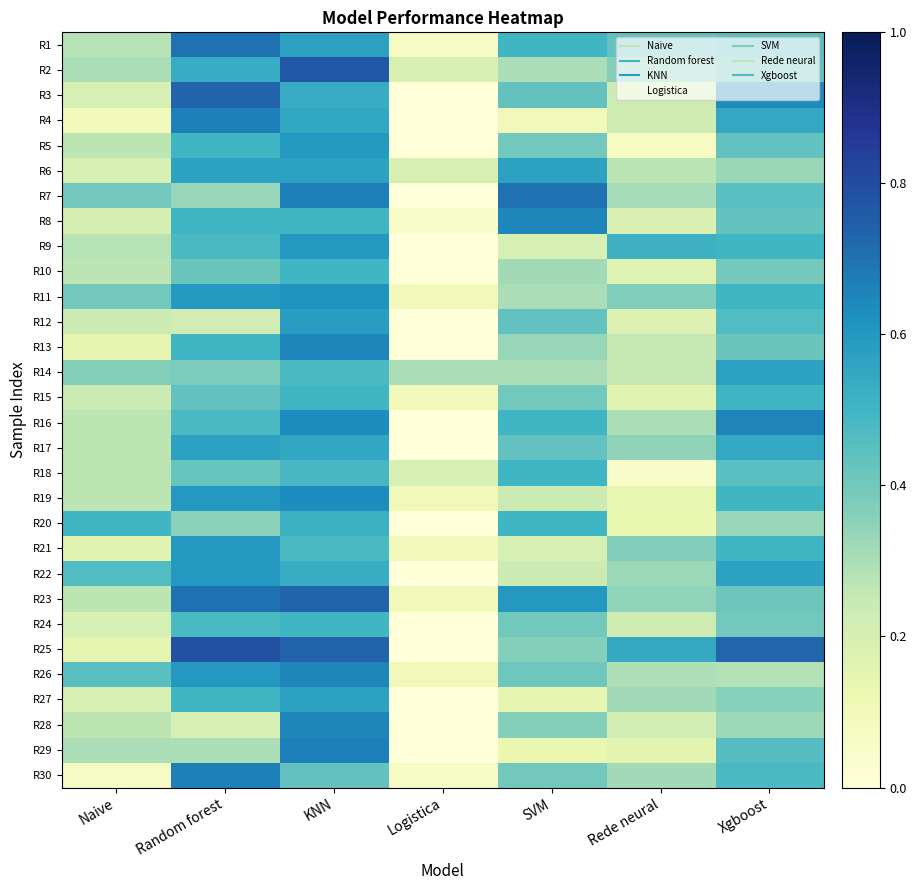

Reading left to right, extract all data points from this chart.

R1: Naive=0.3	Random forest=0.7	KNN=0.6	Logistica=0.1	SVM=0.5	Rede neural=0.4	Xgboost=0.4
R2: Naive=0.3	Random forest=0.5	KNN=0.8	Logistica=0.2	SVM=0.3	Rede neural=0.4	Xgboost=0.4
R3: Naive=0.2	Random forest=0.7	KNN=0.5	Logistica=0.0	SVM=0.4	Rede neural=0.2	Xgboost=0.6
R4: Naive=0.1	Random forest=0.7	KNN=0.6	Logistica=0.0	SVM=0.1	Rede neural=0.2	Xgboost=0.5
R5: Naive=0.3	Random forest=0.5	KNN=0.6	Logistica=0.0	SVM=0.4	Rede neural=0.1	Xgboost=0.4
R6: Naive=0.2	Random forest=0.6	KNN=0.6	Logistica=0.2	SVM=0.6	Rede neural=0.3	Xgboost=0.3
R7: Naive=0.4	Random forest=0.3	KNN=0.7	Logistica=0.0	SVM=0.7	Rede neural=0.3	Xgboost=0.5
R8: Naive=0.2	Random forest=0.5	KNN=0.5	Logistica=0.1	SVM=0.7	Rede neural=0.2	Xgboost=0.4
R9: Naive=0.3	Random forest=0.5	KNN=0.6	Logistica=0.0	SVM=0.2	Rede neural=0.5	Xgboost=0.5
R10: Naive=0.3	Random forest=0.4	KNN=0.5	Logistica=0.0	SVM=0.3	Rede neural=0.2	Xgboost=0.4
R11: Naive=0.4	Random forest=0.6	KNN=0.6	Logistica=0.1	SVM=0.3	Rede neural=0.4	Xgboost=0.5
R12: Naive=0.2	Random forest=0.2	KNN=0.6	Logistica=0.0	SVM=0.4	Rede neural=0.2	Xgboost=0.5
R13: Naive=0.1	Random forest=0.5	KNN=0.7	Logistica=0.0	SVM=0.3	Rede neural=0.3	Xgboost=0.4
R14: Naive=0.4	Random forest=0.4	KNN=0.5	Logistica=0.3	SVM=0.3	Rede neural=0.3	Xgboost=0.6
R15: Naive=0.2	Random forest=0.4	KNN=0.5	Logistica=0.1	SVM=0.4	Rede neural=0.2	Xgboost=0.5
R16: Naive=0.3	Random forest=0.5	KNN=0.6	Logistica=0.0	SVM=0.5	Rede neural=0.3	Xgboost=0.7
R17: Naive=0.3	Random forest=0.6	KNN=0.6	Logistica=0.0	SVM=0.4	Rede neural=0.3	Xgboost=0.5
R18: Naive=0.3	Random forest=0.4	KNN=0.5	Logistica=0.2	SVM=0.5	Rede neural=0.1	Xgboost=0.5
R19: Naive=0.3	Random forest=0.6	KNN=0.6	Logistica=0.1	SVM=0.2	Rede neural=0.1	Xgboost=0.5
R20: Naive=0.5	Random forest=0.4	KNN=0.5	Logistica=0.0	SVM=0.5	Rede neural=0.1	Xgboost=0.3
R21: Naive=0.2	Random forest=0.6	KNN=0.5	Logistica=0.1	SVM=0.2	Rede neural=0.4	Xgboost=0.5
R22: Naive=0.5	Random forest=0.6	KNN=0.5	Logistica=0.0	SVM=0.2	Rede neural=0.3	Xgboost=0.6
R23: Naive=0.3	Random forest=0.7	KNN=0.7	Logistica=0.1	SVM=0.6	Rede neural=0.3	Xgboost=0.4
R24: Naive=0.2	Random forest=0.5	KNN=0.5	Logistica=0.0	SVM=0.4	Rede neural=0.2	Xgboost=0.4
R25: Naive=0.1	Random forest=0.8	KNN=0.7	Logistica=0.0	SVM=0.4	Rede neural=0.5	Xgboost=0.7
R26: Naive=0.5	Random forest=0.6	KNN=0.7	Logistica=0.1	SVM=0.4	Rede neural=0.3	Xgboost=0.3
R27: Naive=0.2	Random forest=0.5	KNN=0.6	Logistica=0.0	SVM=0.1	Rede neural=0.3	Xgboost=0.4
R28: Naive=0.3	Random forest=0.2	KNN=0.7	Logistica=0.0	SVM=0.4	Rede neural=0.2	Xgboost=0.3
R29: Naive=0.3	Random forest=0.3	KNN=0.7	Logistica=0.0	SVM=0.1	Rede neural=0.2	Xgboost=0.5
R30: Naive=0.1	Random forest=0.7	KNN=0.4	Logistica=0.1	SVM=0.4	Rede neural=0.3	Xgboost=0.5